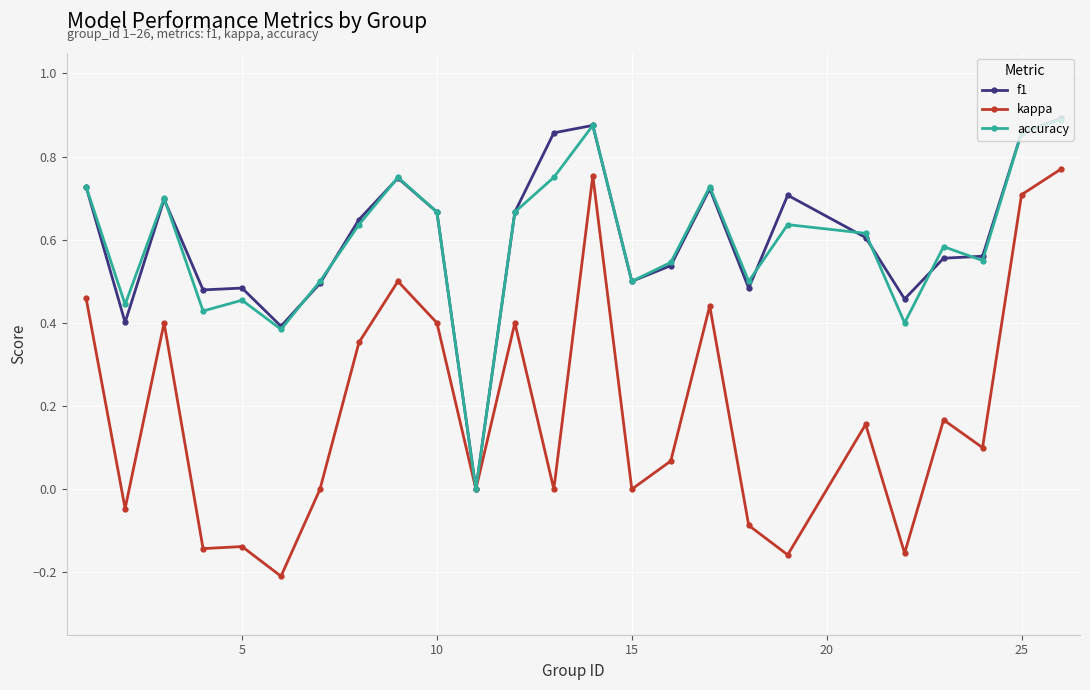

Which series has the widest spread of values?

kappa